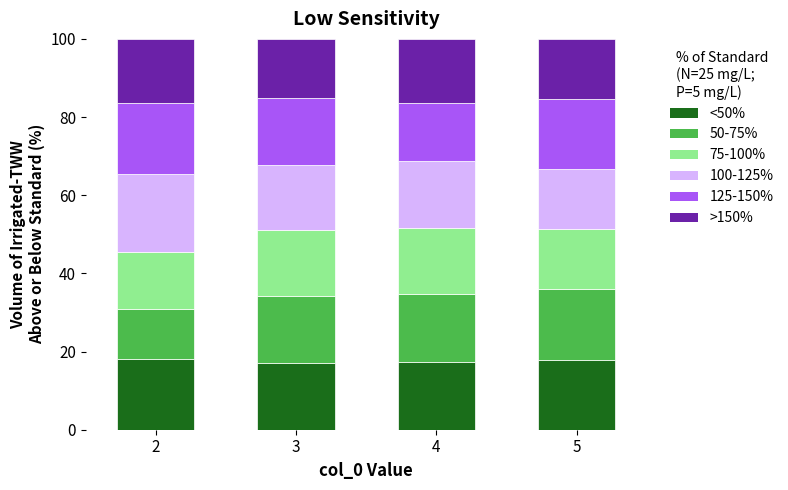

What is the total value across all series at 5?

100.0